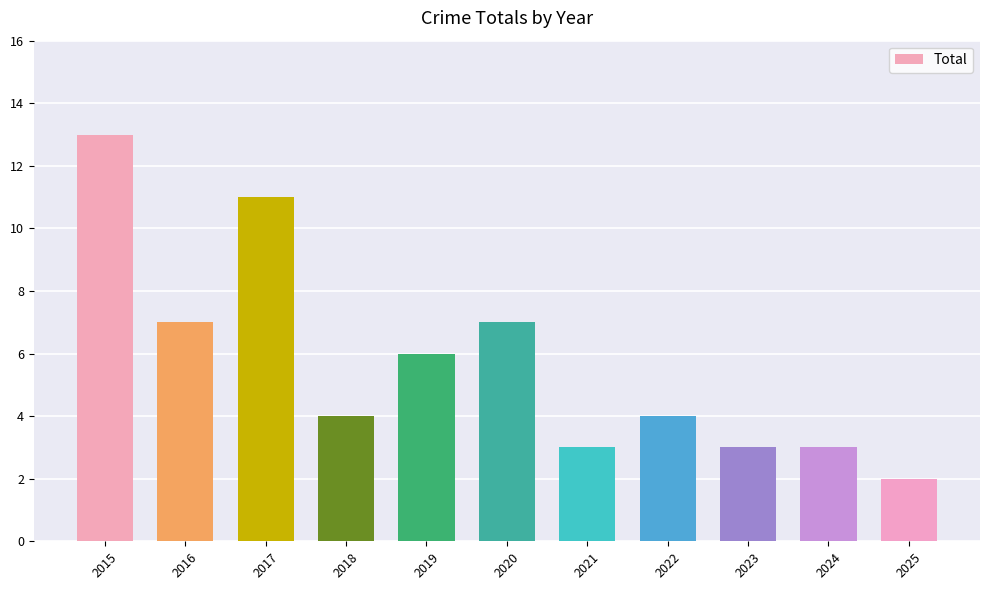

Reading left to right, what are all the values shown in this chart?

2015=13	2016=7	2017=11	2018=4	2019=6	2020=7	2021=3	2022=4	2023=3	2024=3	2025=2